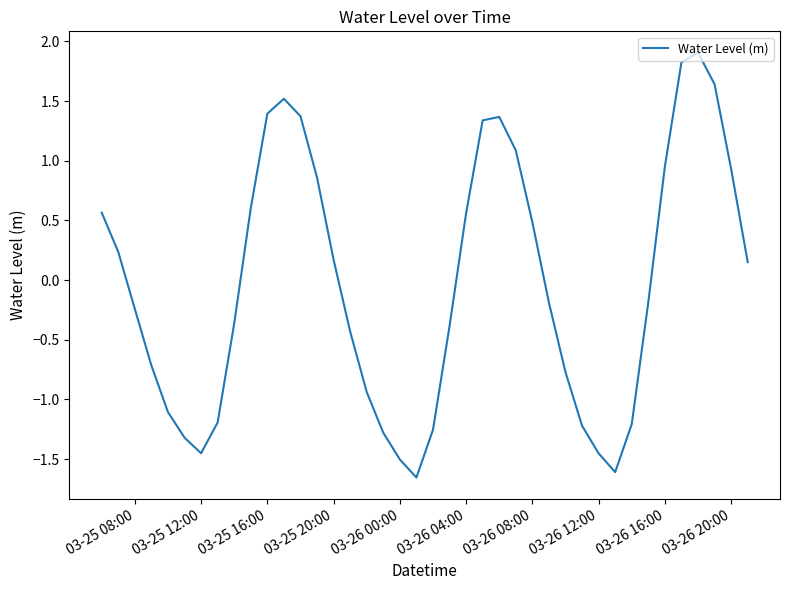

What is the greatest value displayed?

1.9